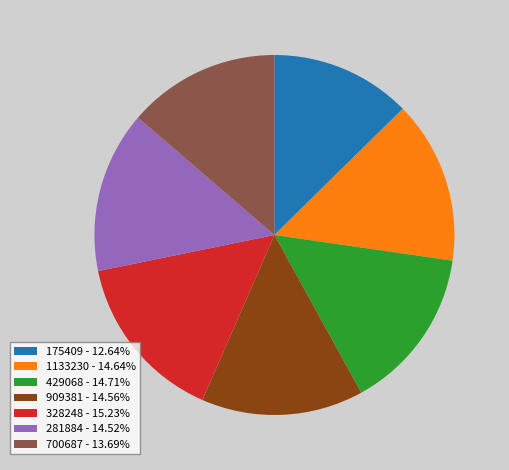

How many slices are in this pie chart?

7